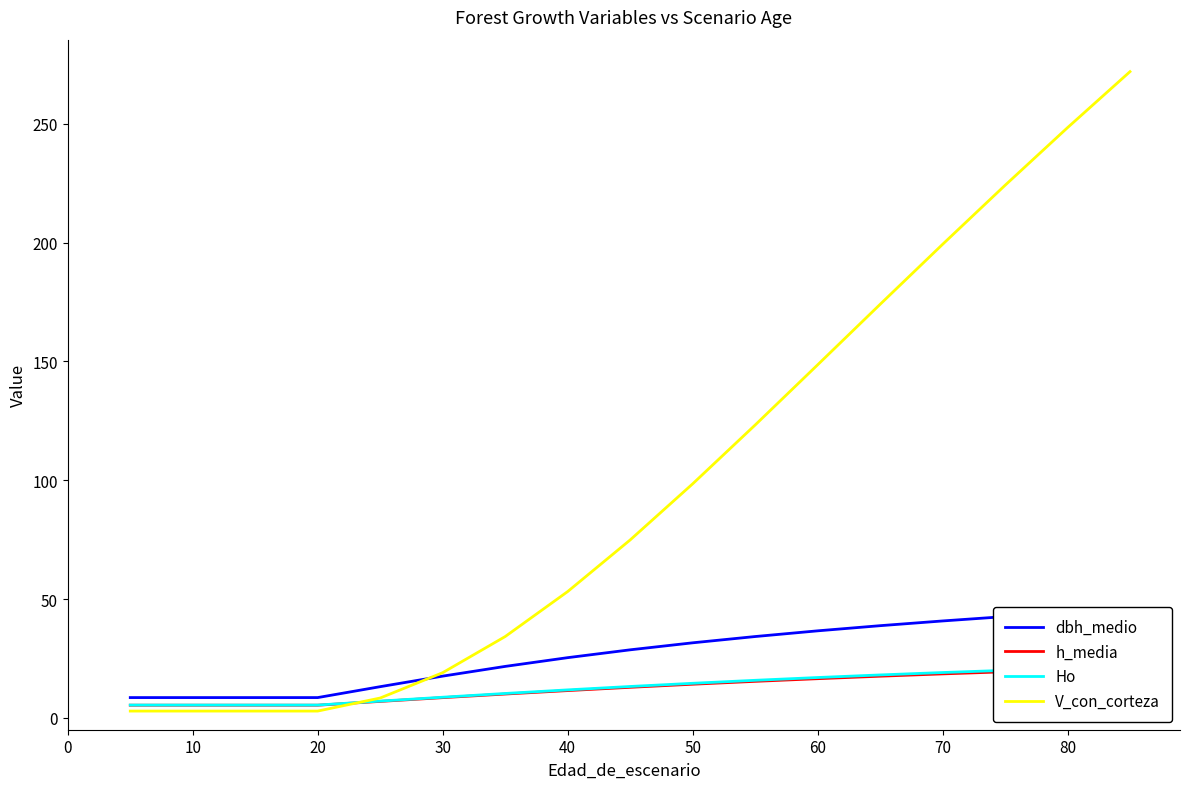

Which series has the largest total across all categories?

V_con_corteza